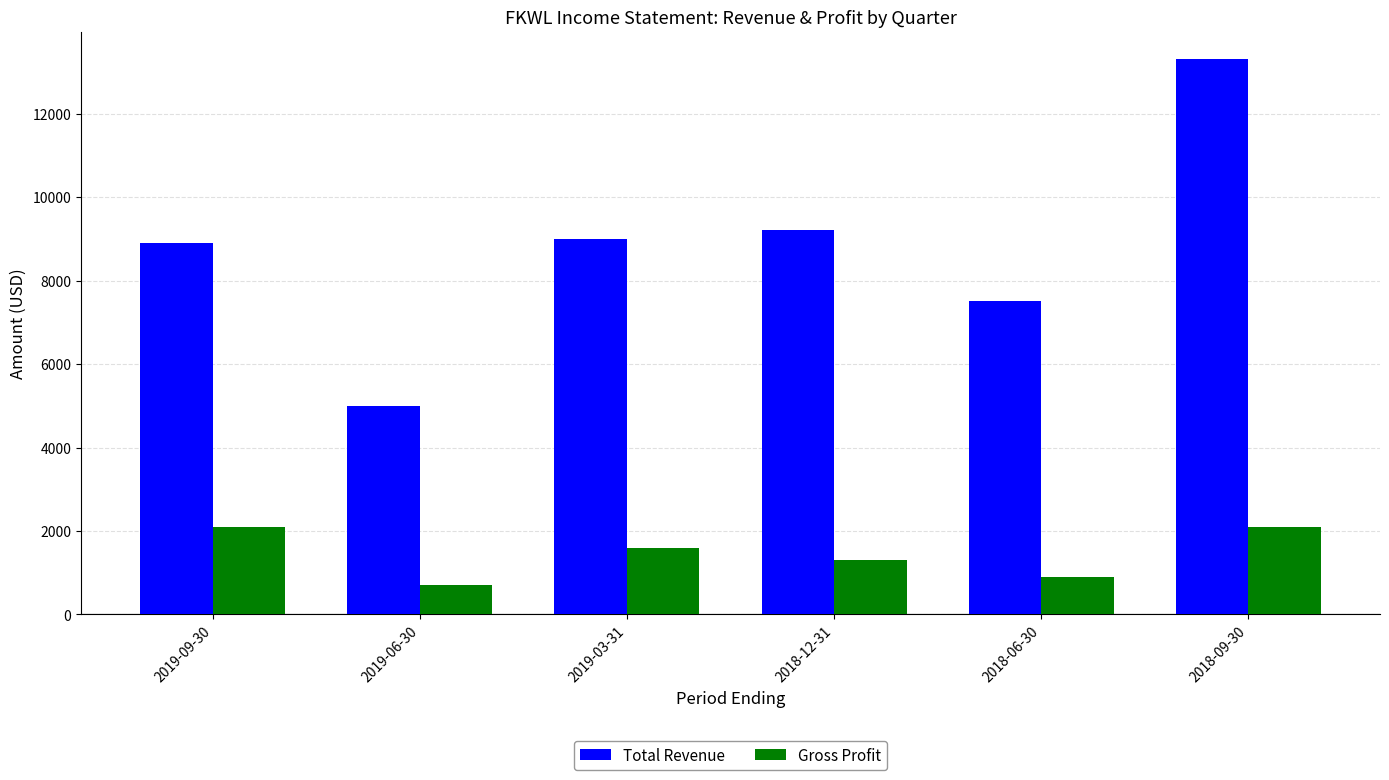

Reading right to left, extract all data points from this chart.

Total Revenue: 13300	7500	9200	9000	5000	8900
Gross Profit: 2100	900	1300	1600	700	2100